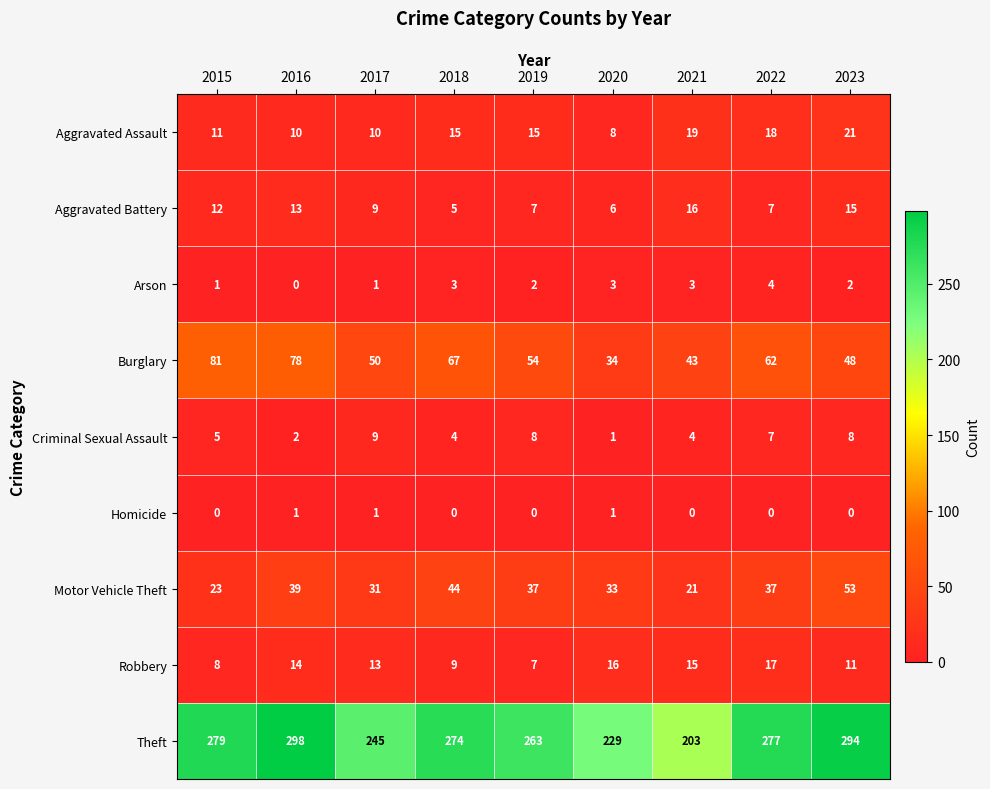

Is it true that Burglary equals 13 at 2019?

False